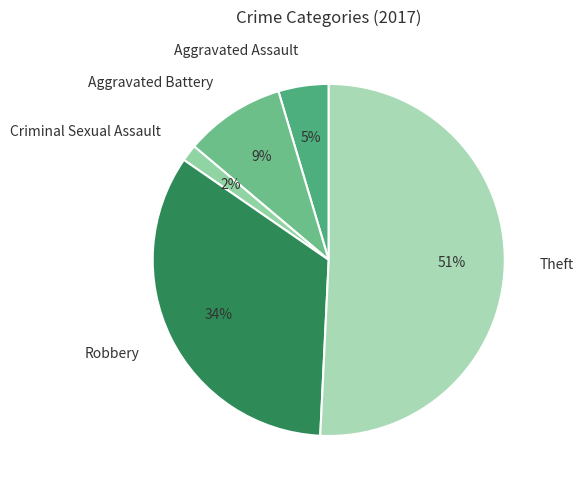

To the nearest percent, what is the difference between the Criminal Sexual Assault and Aggravated Assault slice percentages?

3%